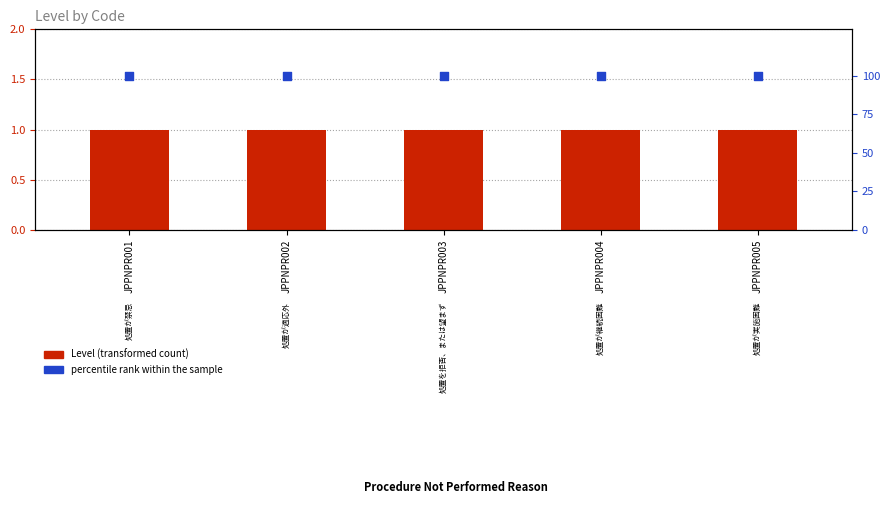

Which series reaches the minimum Y coordinate?

Level (transformed count)